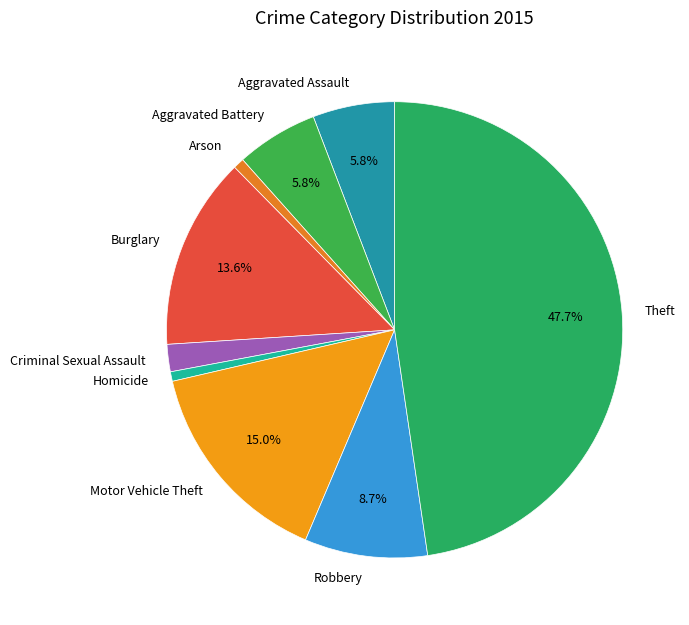

To the nearest percent, what is the average slice percentage?

11%